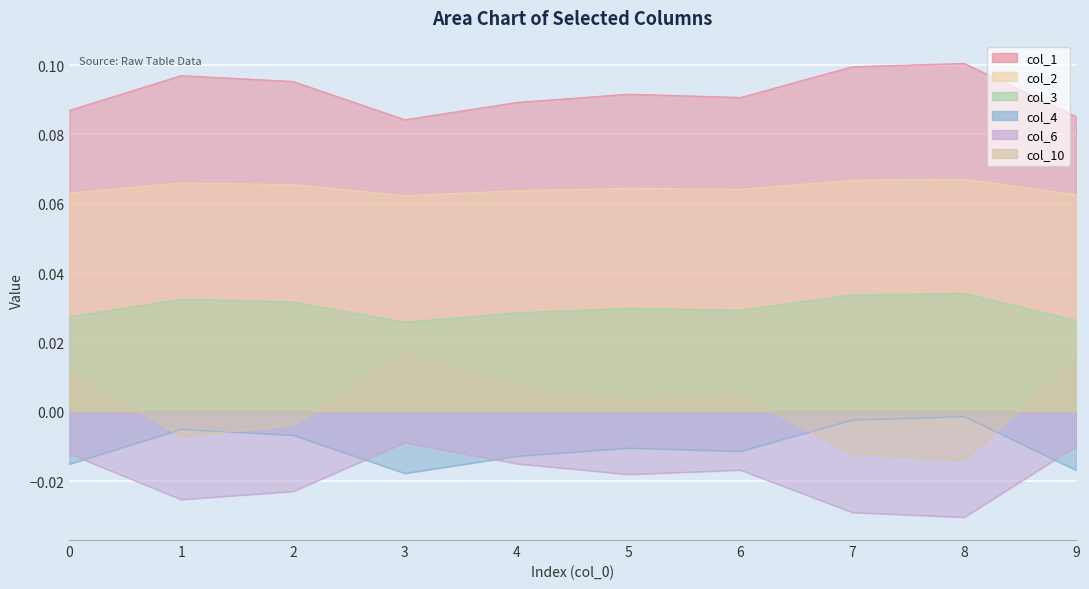

Is the value of col_3 at 8 greater than the value of col_10 at 0?

Yes